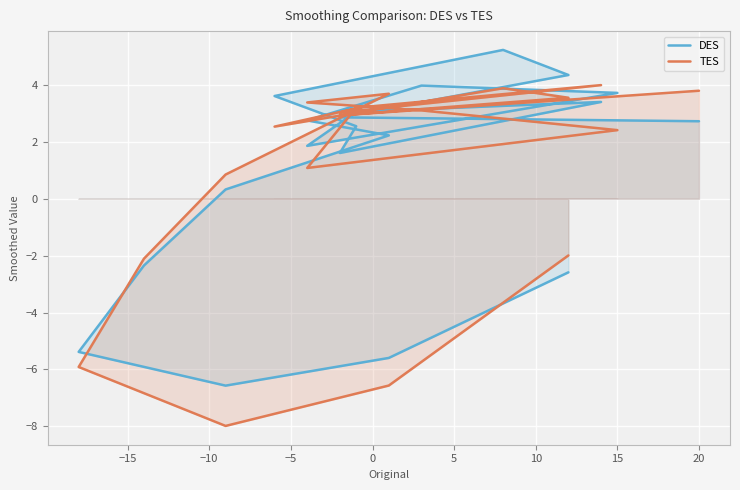

Which series has the largest range (max minus min)?

TES